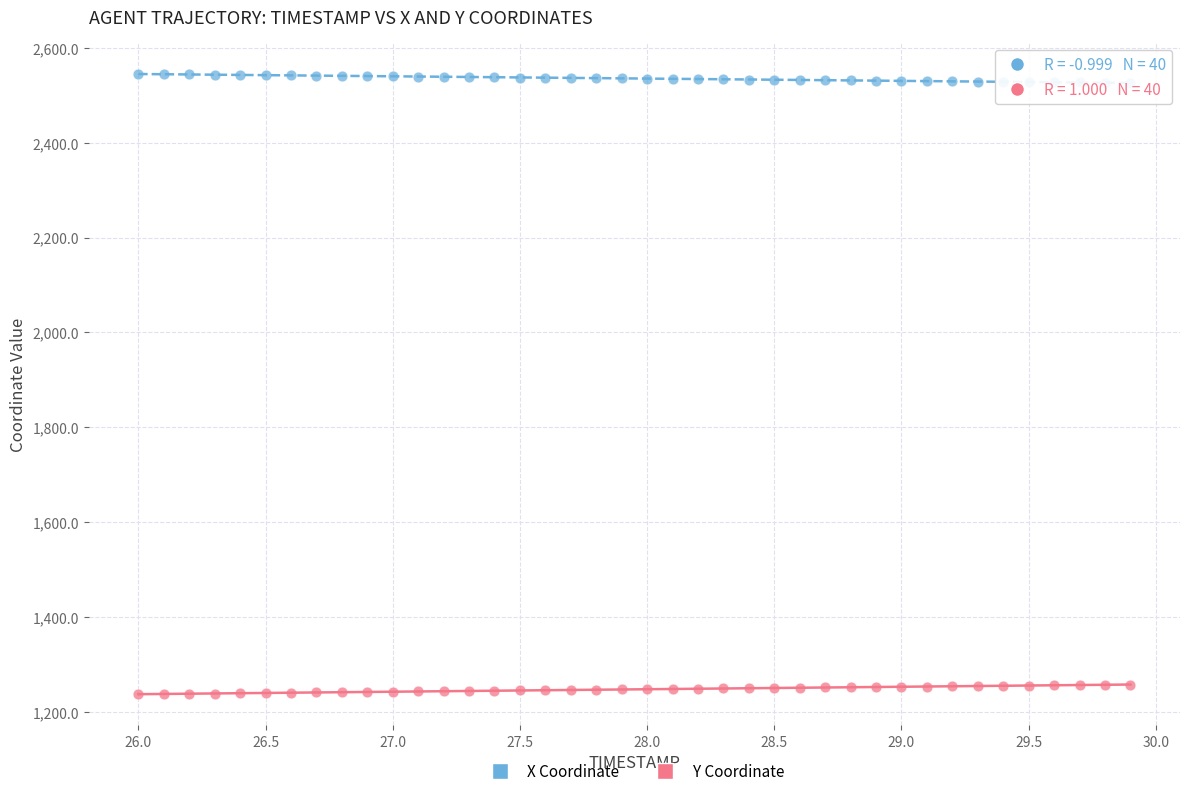

Which series contains the lowest Y value?

Y Coordinate